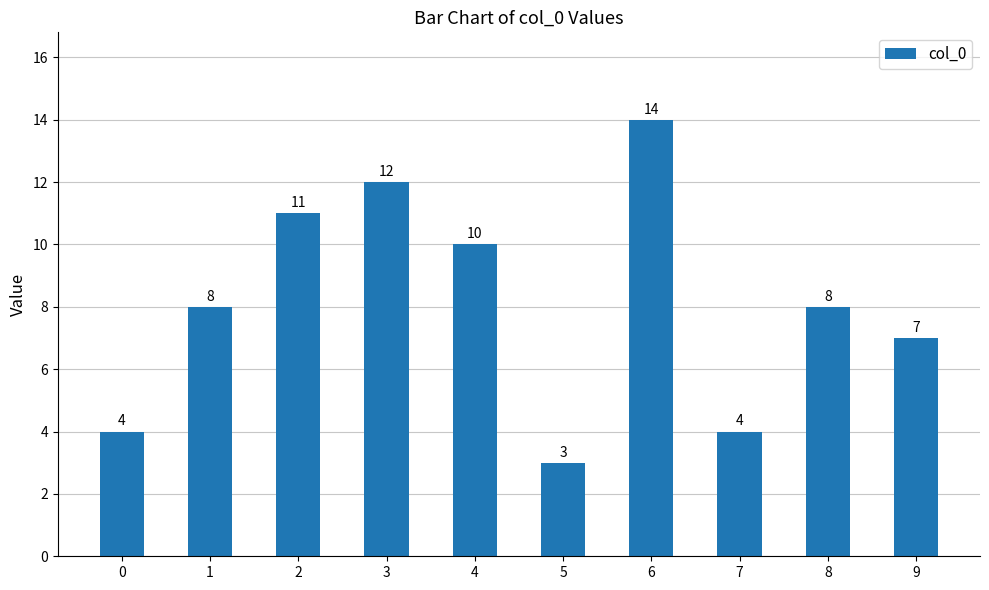

How many distinct data groups are displayed?

1